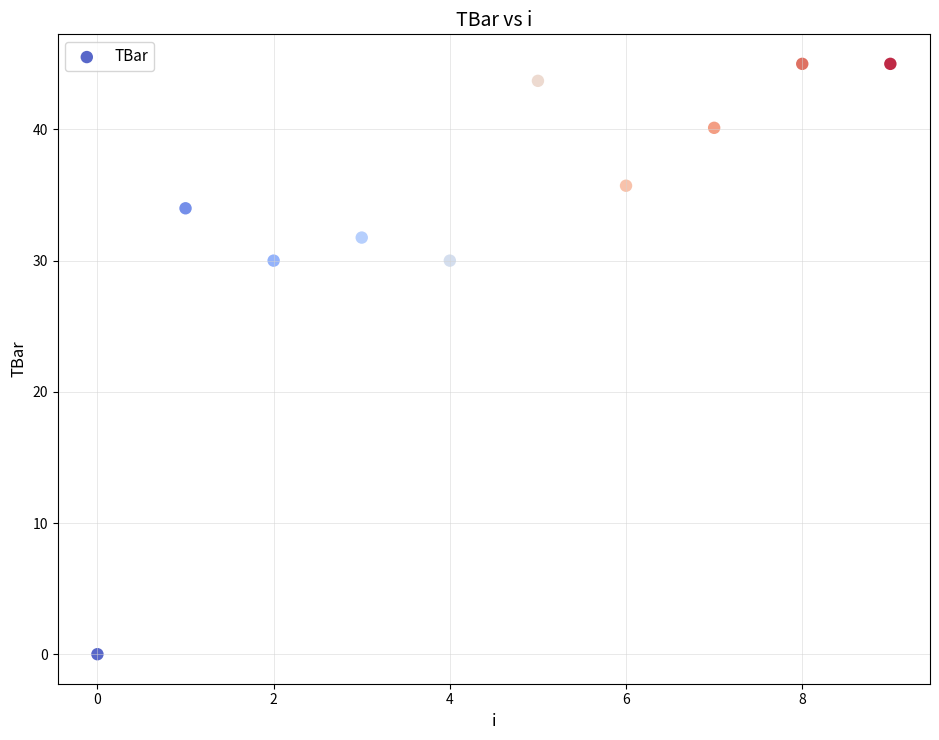

What is the range of Y values (max minus min)?

45.0